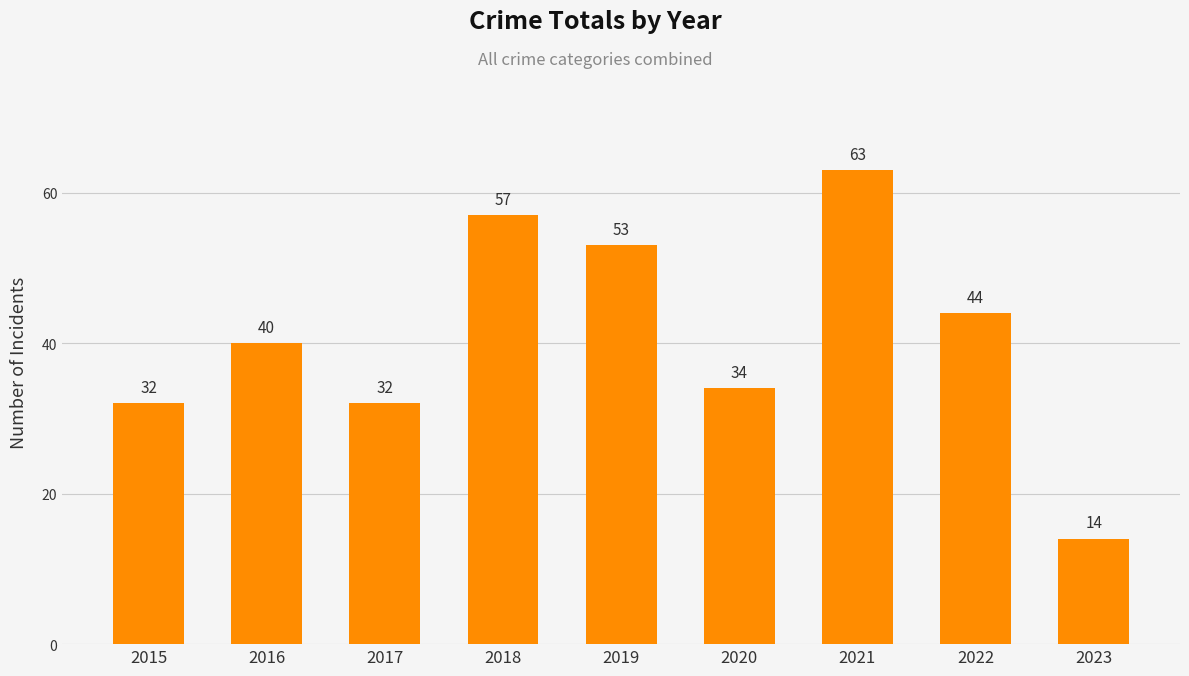

What is the value of the 4th bar from the left?

57